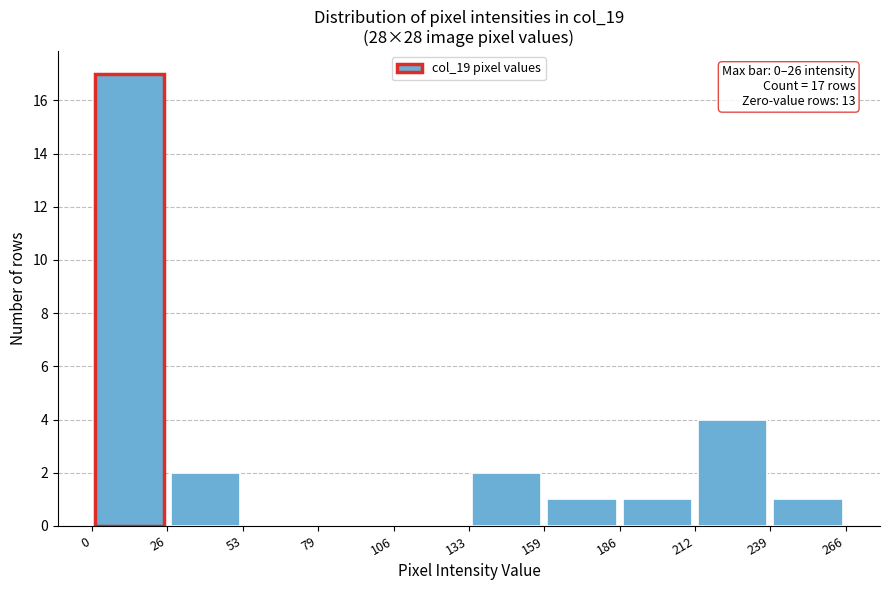

Which range on the x-axis has the tallest bar?

0 to 26